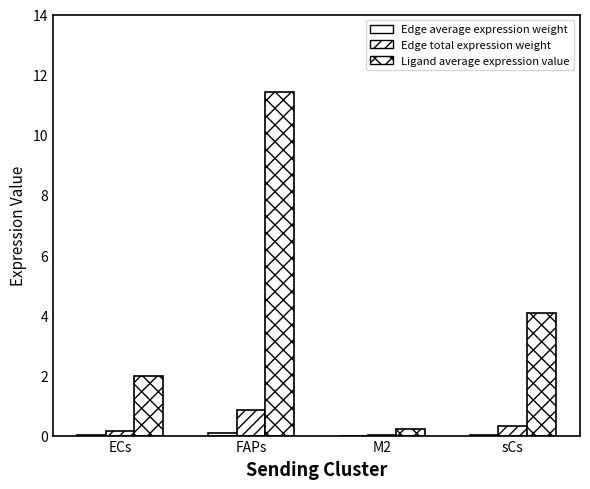

How many groups of bars are there?

4